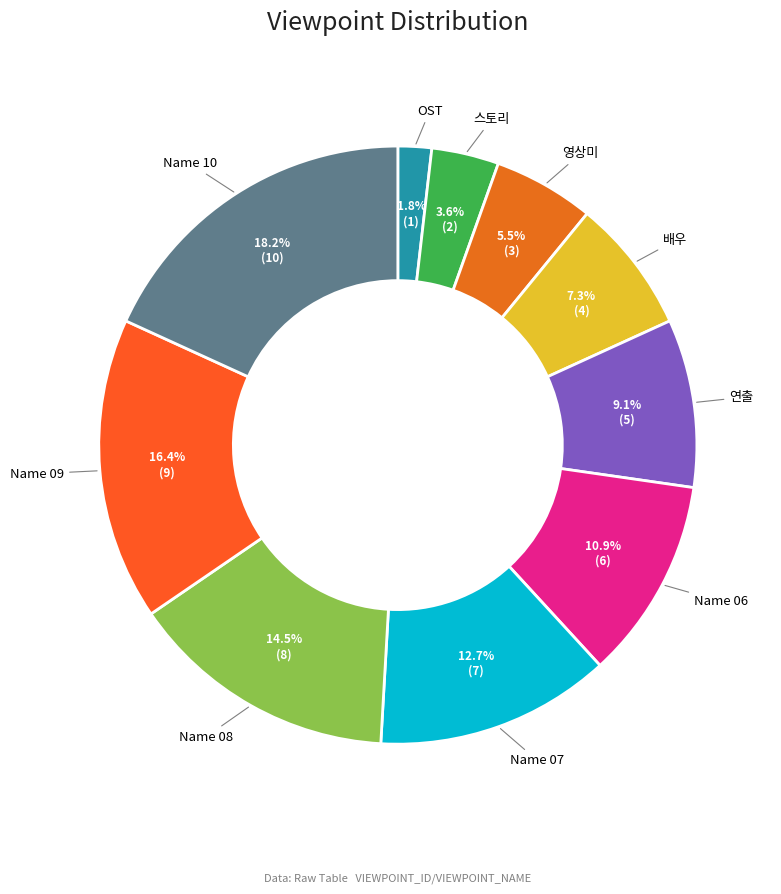

Rank the categories by value from highest to lowest.

Name 10, Name 09, Name 08, Name 07, Name 06, 연출, 배우, 영상미, 스토리, OST